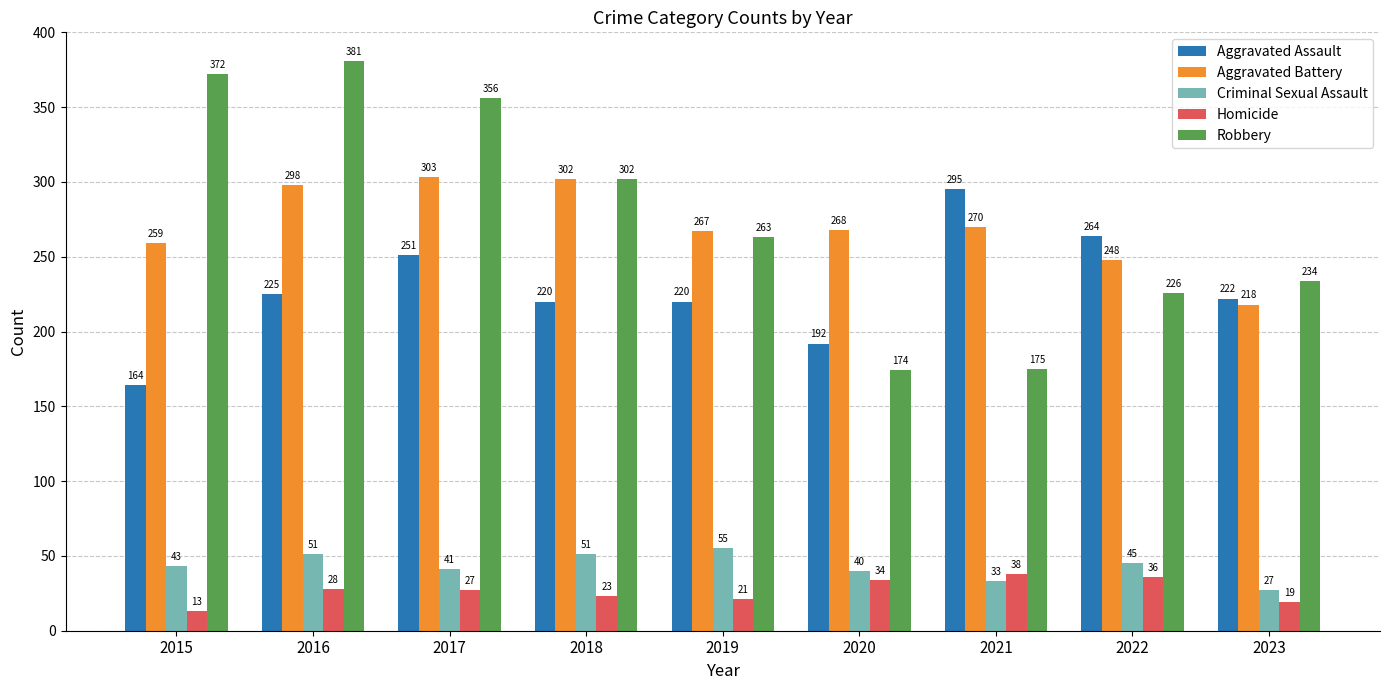

What is the difference between the Criminal Sexual Assault values at 2017 and 2023?

14